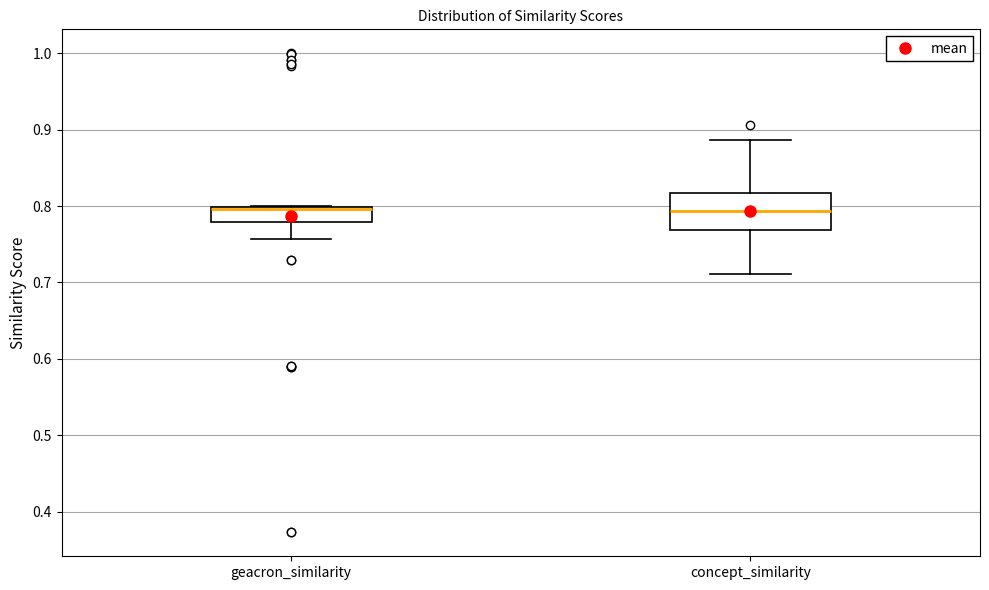

Reading left to right, read every box against the y-axis: the position of its median line, the range the box covers, and the ends of its whiskers. The values are not printed on the chart, so give them approximately, as read against the axis.

geacron_similarity: median 0.80 (just below the box's upper edge), box 0.78 to 0.80, whiskers 0.76 to 0.80
concept_similarity: median 0.79, box 0.77 to 0.82, whiskers 0.71 to 0.89